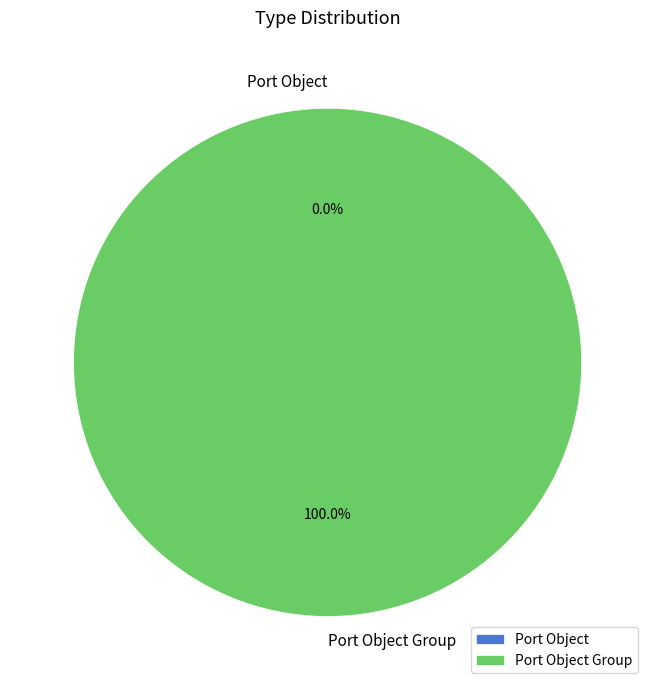

Which slice is the smallest?

Port Object